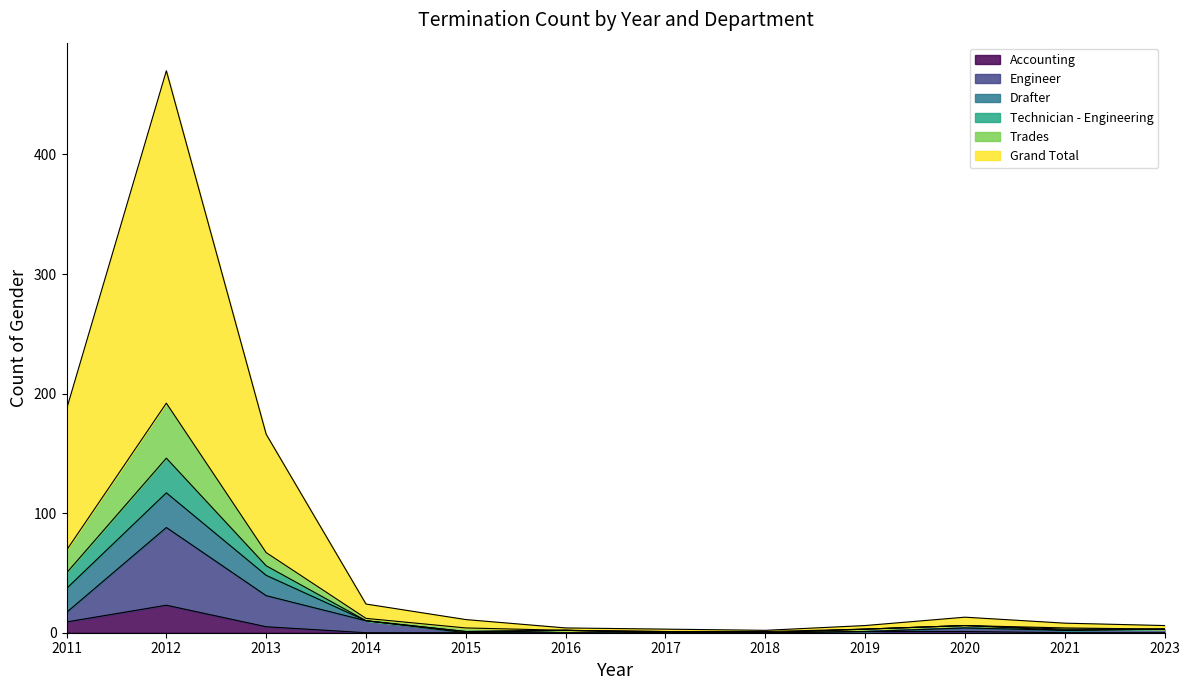

Is it true that Grand Total equals 65 at 2012?

False